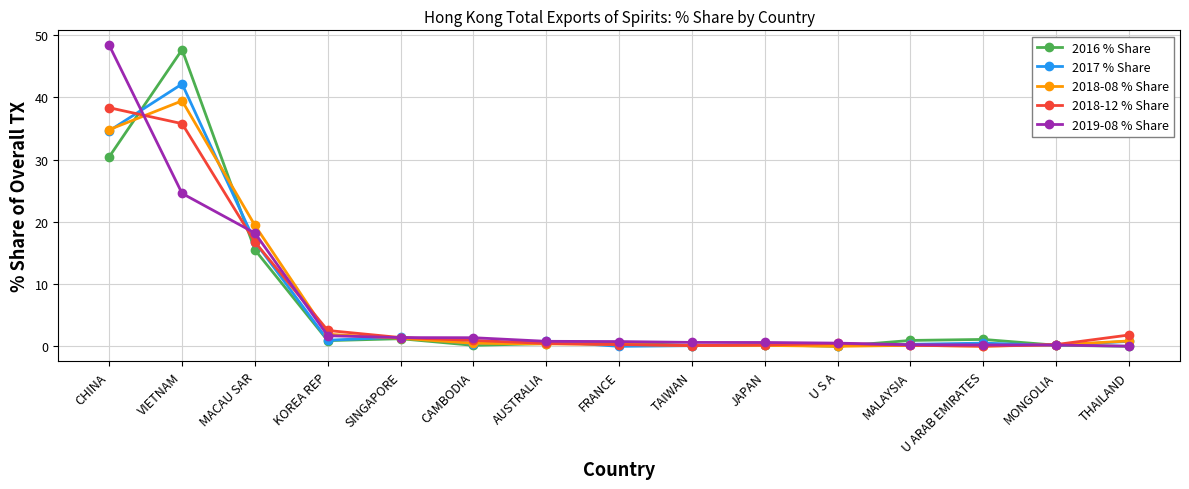

True or false: 2018-12 % Share has a value of 0.0 at U ARAB EMIRATES.

True